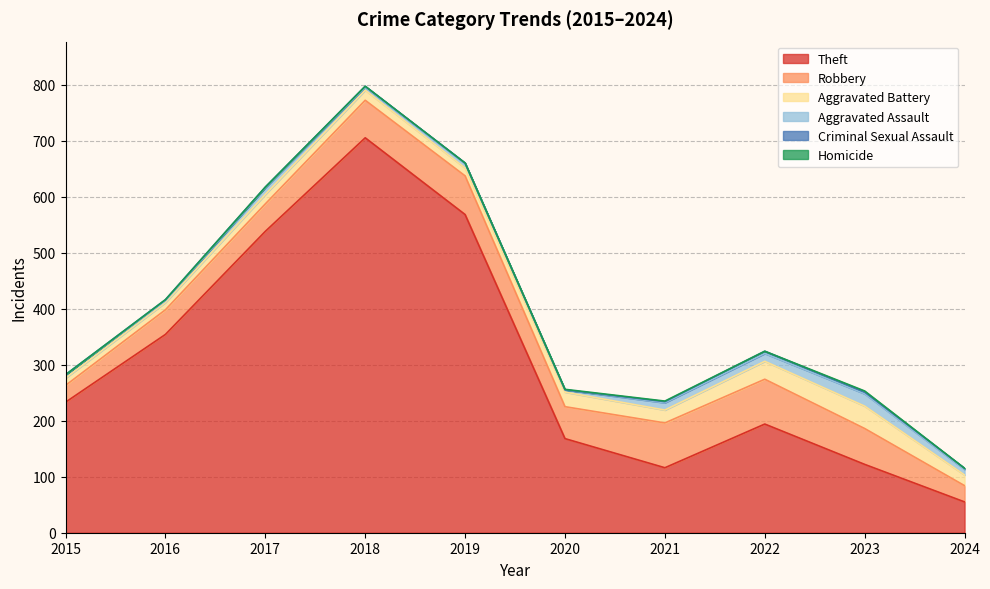

At which category does Theft reach its first local valley?

2021